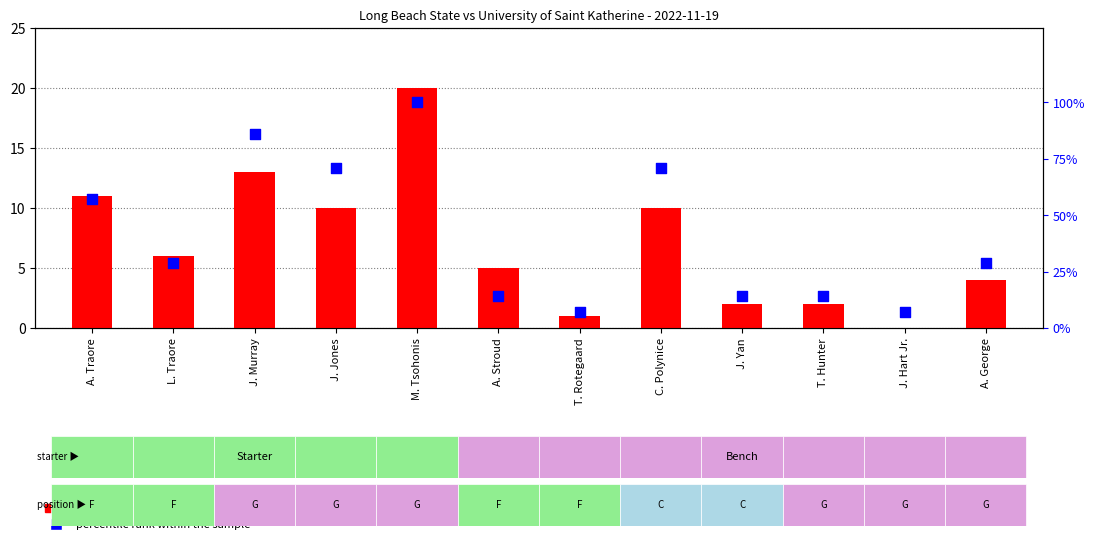

At which category is the sum across all series the highest?

M. Tsohonis